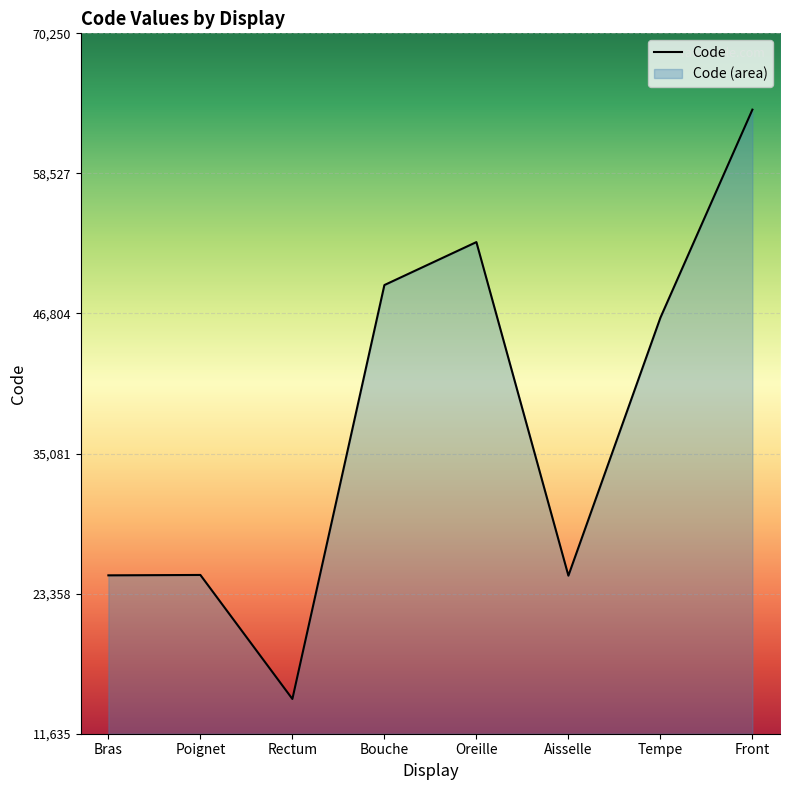

What is the difference between the maximum and minimum values?

49320